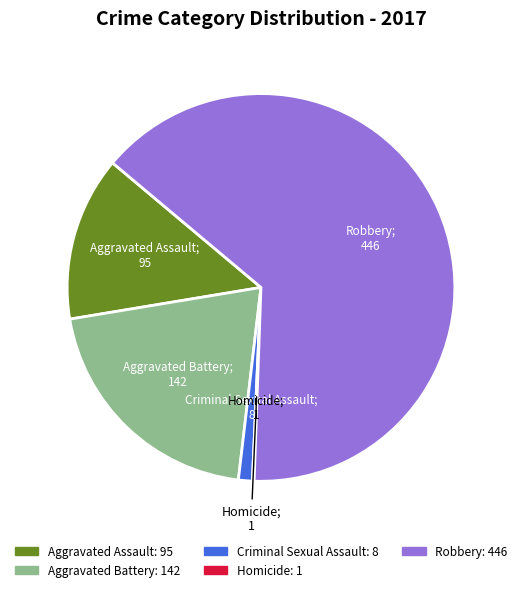

True or false: Aggravated Assault accounts for 1% of the total.

False